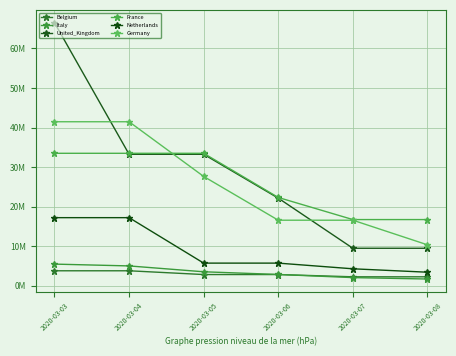

What is the average value of the Belgium series?

2982429